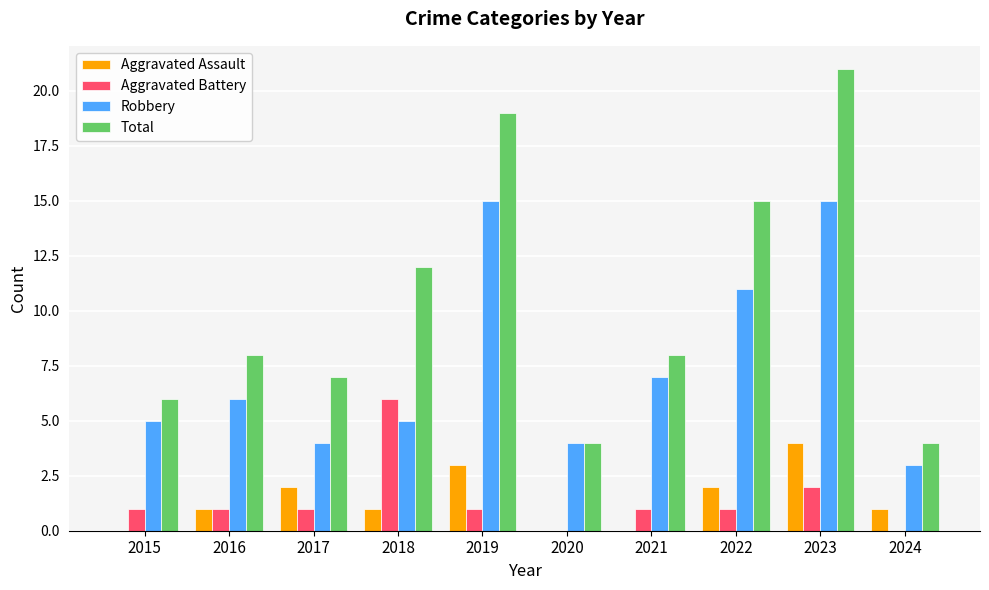

What are all the series names shown in the legend?

Aggravated Assault, Aggravated Battery, Robbery, Total